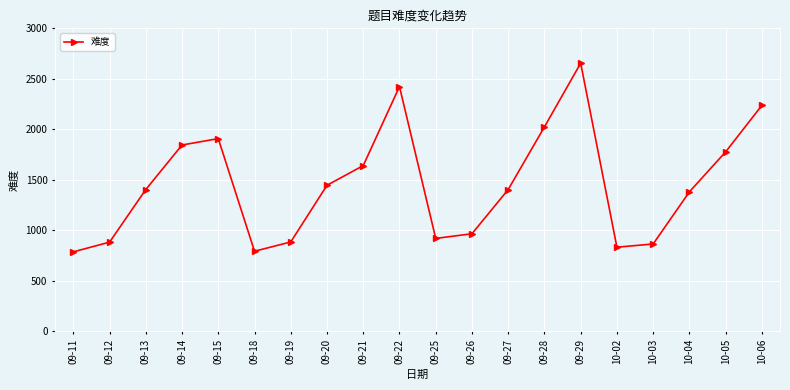

How many categories are shown in the chart?

20